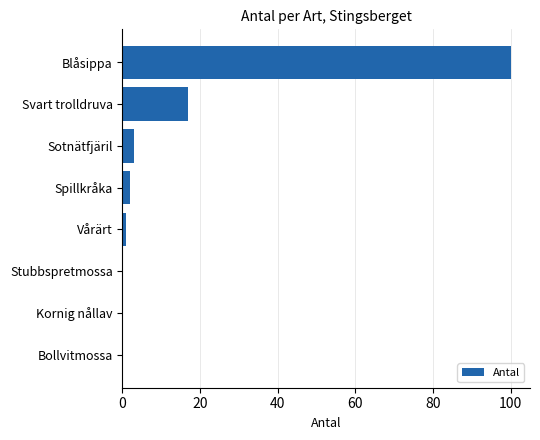

Which has a higher value, Bollvitmossa or Svart trolldruva?

Svart trolldruva